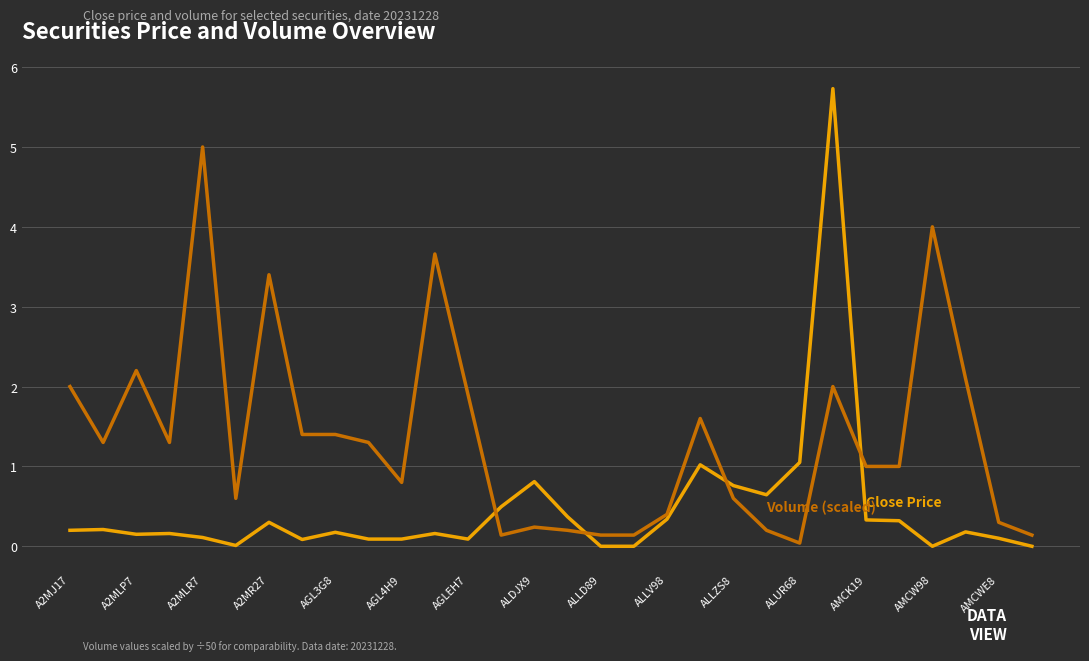

What is the greatest value displayed?

5.7